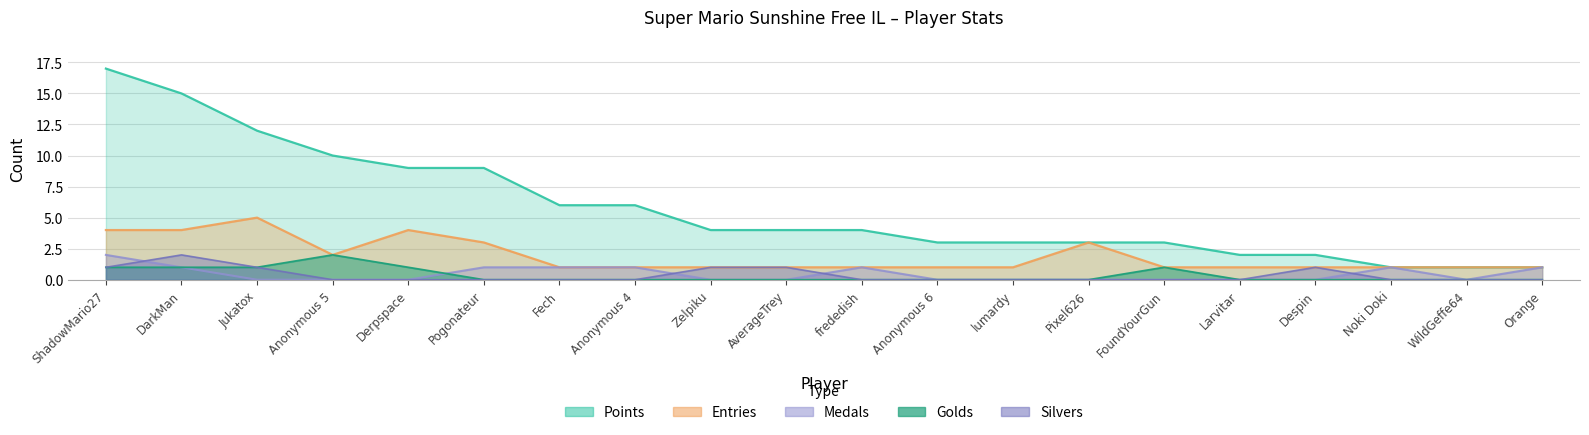

What is the maximum value for Medals?

2